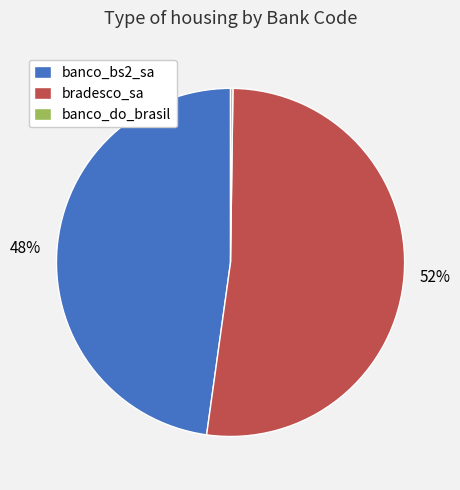

What percentage is the banco_bs2_sa slice, to the nearest percent?

48%